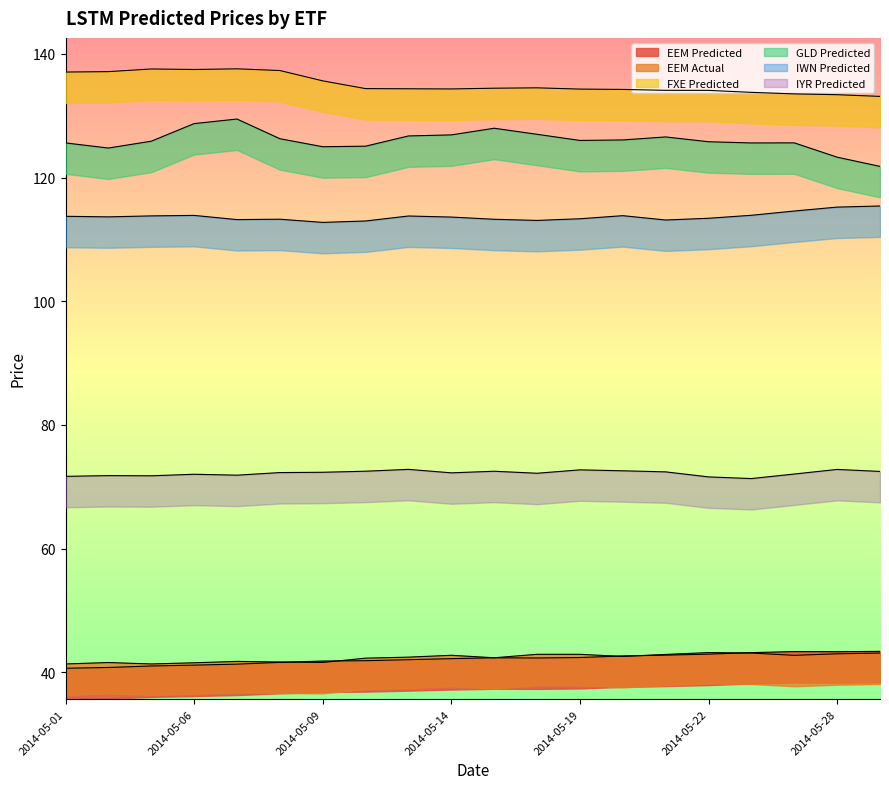

What is the difference between the maximum and minimum values in the GLD Predicted series?

7.7